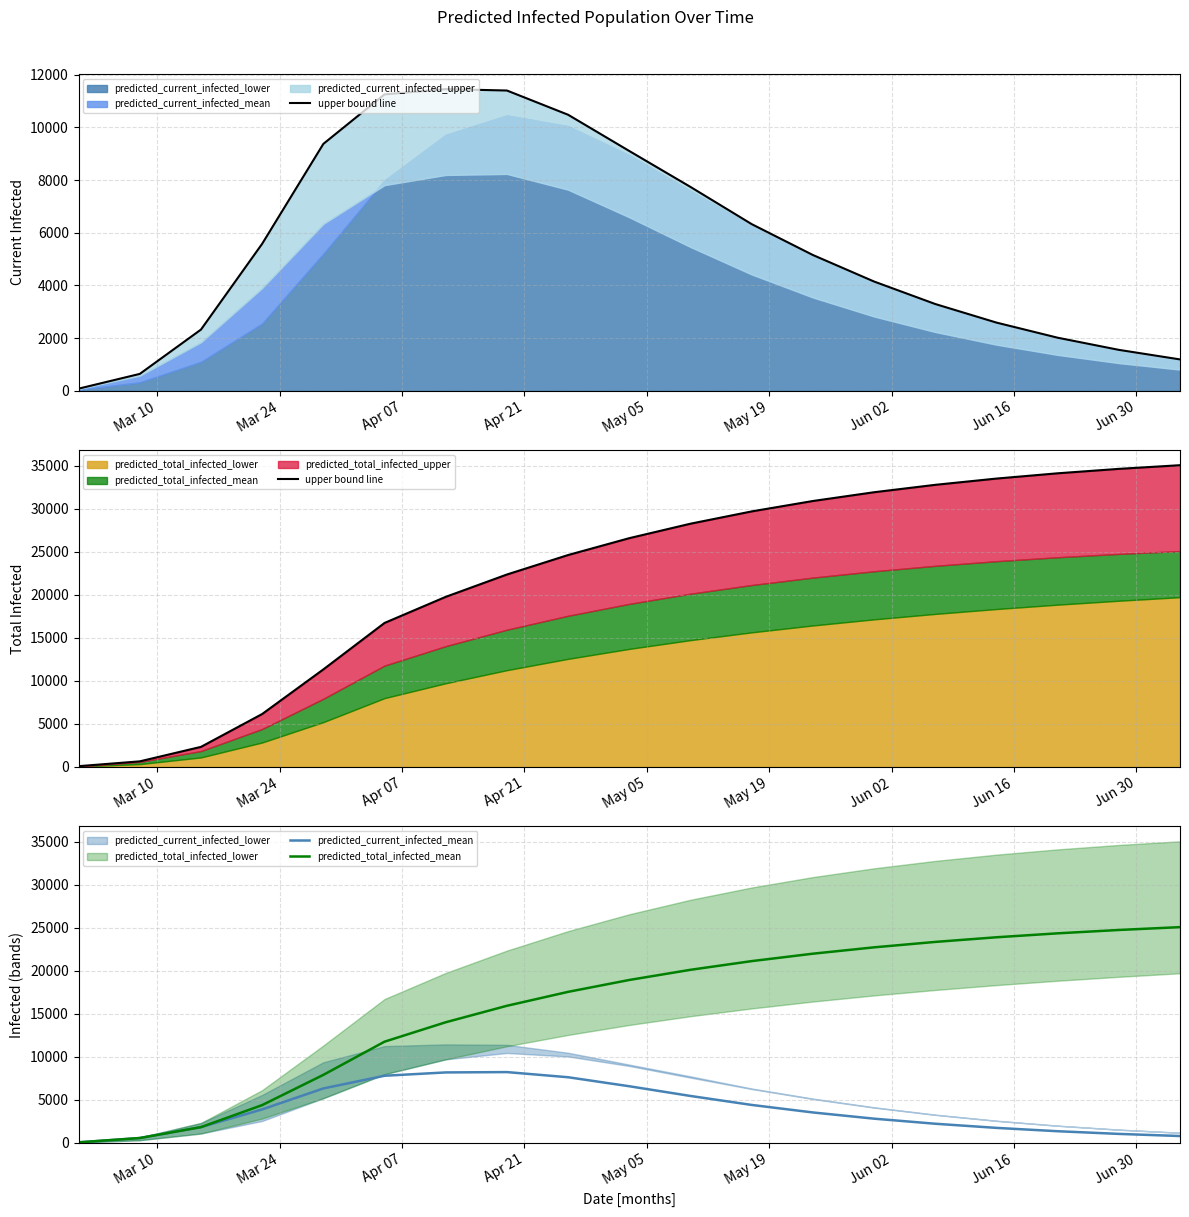

Reading left to right, extract all data points from this chart.

upper bound line: 80	640	2323	6140	11322	16720	19751	22346	24609	26569	28249	29676	30885	31904	32764	33491	34104	34618	35045
predicted_current_infected_mean: 71	572	1839	3898	6333	7807	8193	8232	7634	6587	5459	4417	3543	2821	2232	1751	1363	1052	805
predicted_total_infected_mean: 71	572	1839	4398	7910	11765	14021	15934	17553	18934	20115	21124	21986	22724	23354	23893	24351	24741	25071